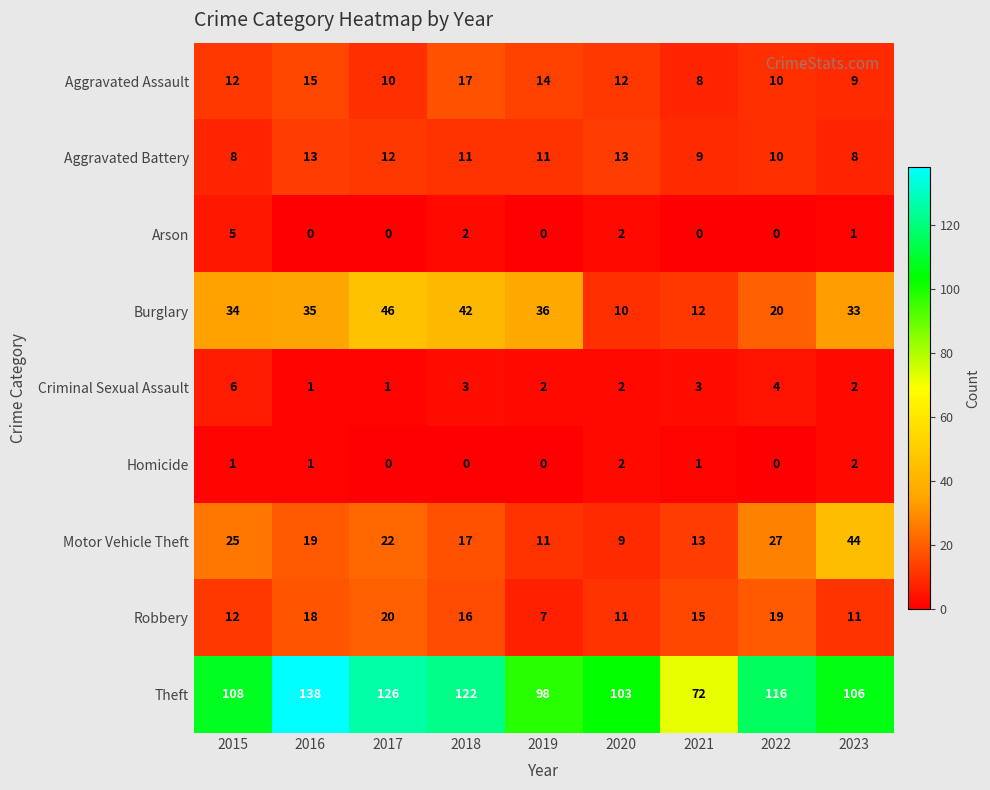

What is the sum of the Homicide values at 2015 and 2023?

3